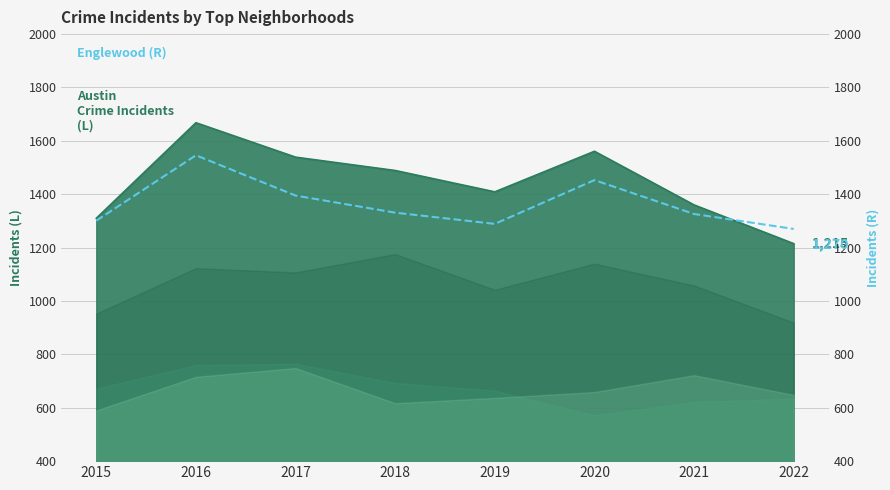

Reading right to left, transcribe all the data shown in this chart.

1270	1326	1453	1289	1331	1395	1546	1301